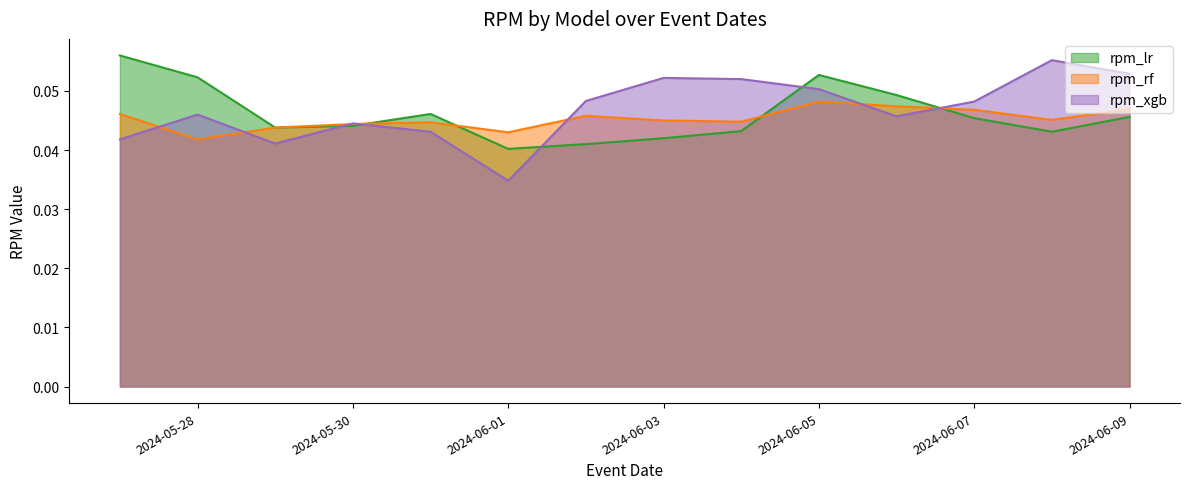

Reading left to right, transcribe all the data shown in this chart.

rpm_lr: 2024-05-27=0.1	2024-05-28=0.1	2024-05-29=0.0	2024-05-30=0.0	2024-05-31=0.0	2024-06-01=0.0	2024-06-02=0.0	2024-06-03=0.0	2024-06-04=0.0	2024-06-05=0.1	2024-06-06=0.0	2024-06-07=0.0	2024-06-08=0.0	2024-06-09=0.0
rpm_rf: 2024-05-27=0.0	2024-05-28=0.0	2024-05-29=0.0	2024-05-30=0.0	2024-05-31=0.0	2024-06-01=0.0	2024-06-02=0.0	2024-06-03=0.0	2024-06-04=0.0	2024-06-05=0.0	2024-06-06=0.0	2024-06-07=0.0	2024-06-08=0.0	2024-06-09=0.0
rpm_xgb: 2024-05-27=0.0	2024-05-28=0.0	2024-05-29=0.0	2024-05-30=0.0	2024-05-31=0.0	2024-06-01=0.0	2024-06-02=0.0	2024-06-03=0.1	2024-06-04=0.1	2024-06-05=0.1	2024-06-06=0.0	2024-06-07=0.0	2024-06-08=0.1	2024-06-09=0.1